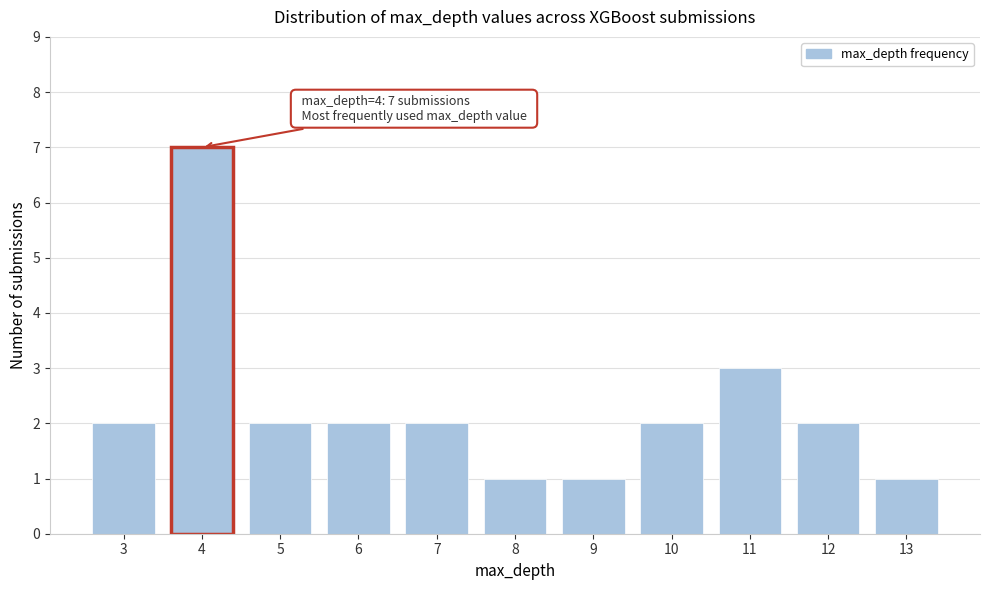

Reading left to right, transcribe all the data shown in this chart.

2	7	2	2	2	1	1	2	3	2	1